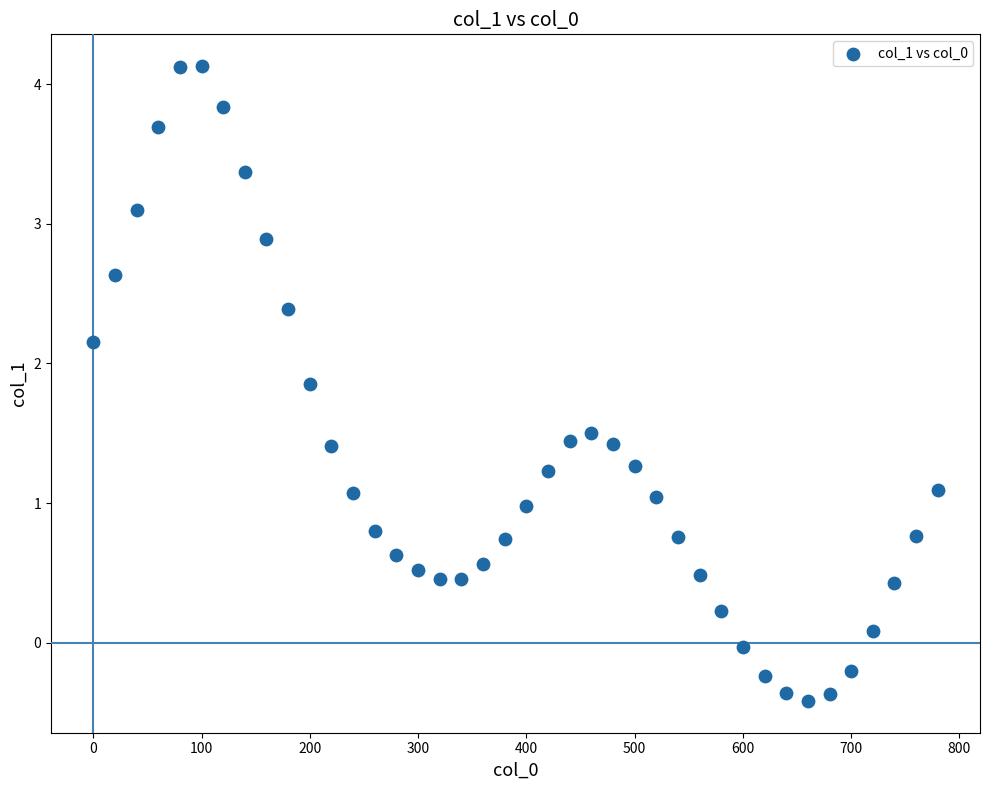

What is the range of X values (max minus min)?

780.0